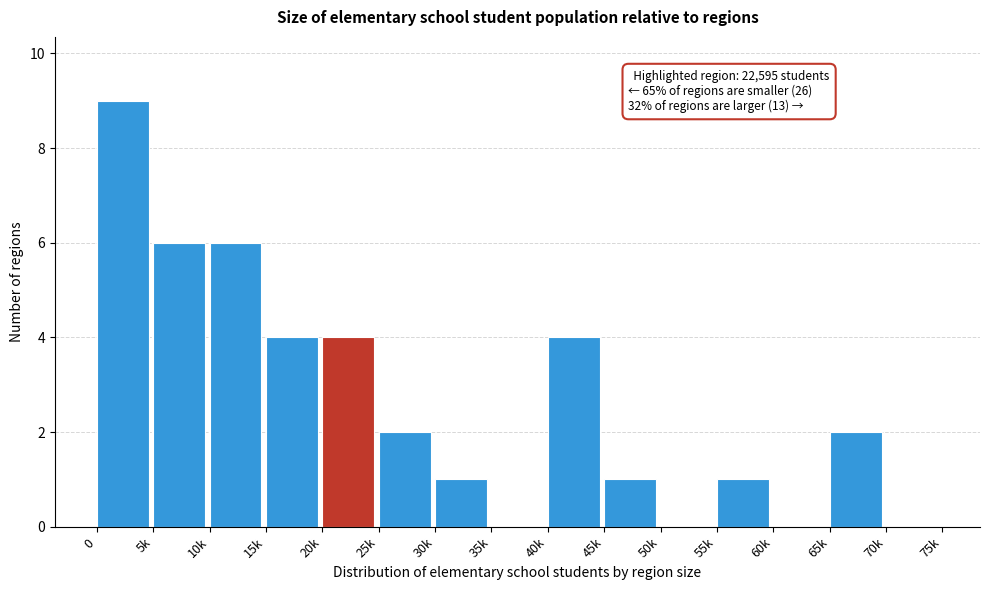

Reading right to left, transcribe all the data shown in this chart.

70k=0	65k=2	60k=0	55k=1	50k=0	45k=1	40k=4	35k=0	30k=1	25k=2	20k=4	15k=4	10k=6	5k=6	0=9